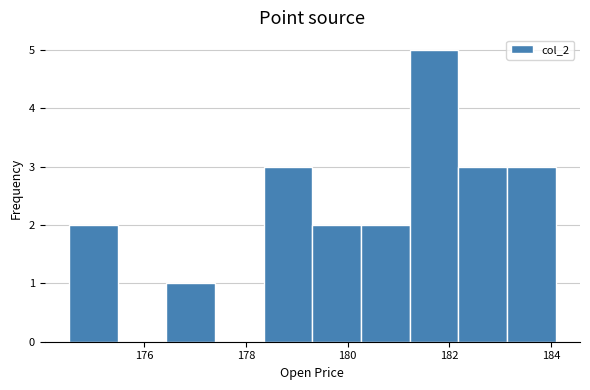

Which range on the x-axis has the tallest bar?

181.2 to 182.2